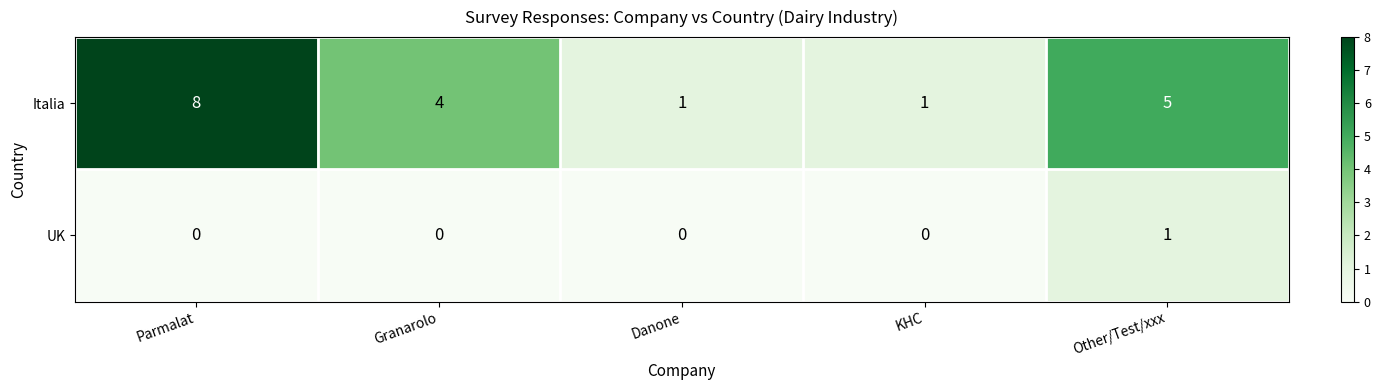

Reading right to left, list all the values displayed in this chart.

Italia: 5	1	1	4	8
UK: 1	0	0	0	0